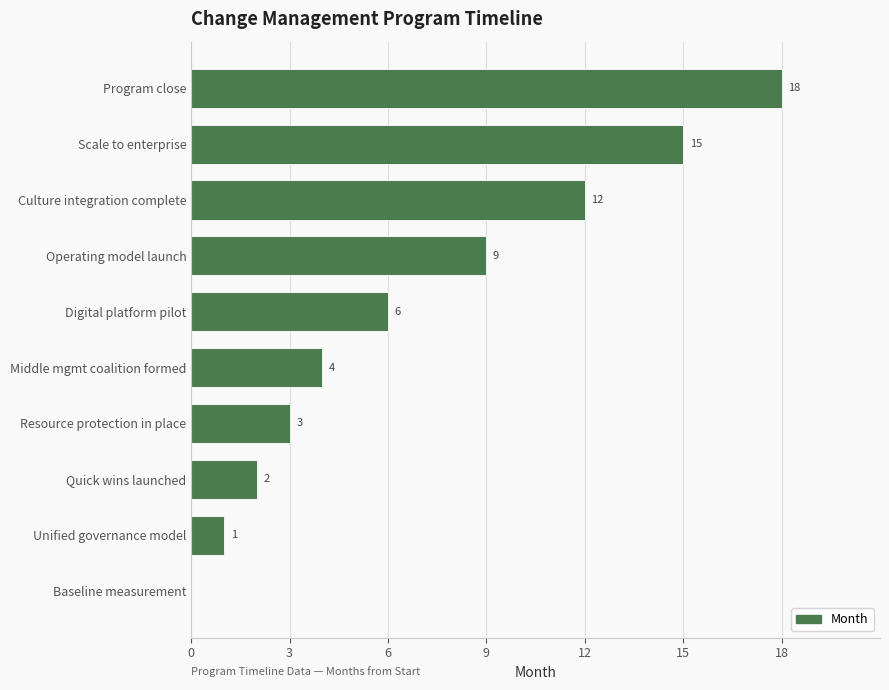

How many distinct data groups are displayed?

1